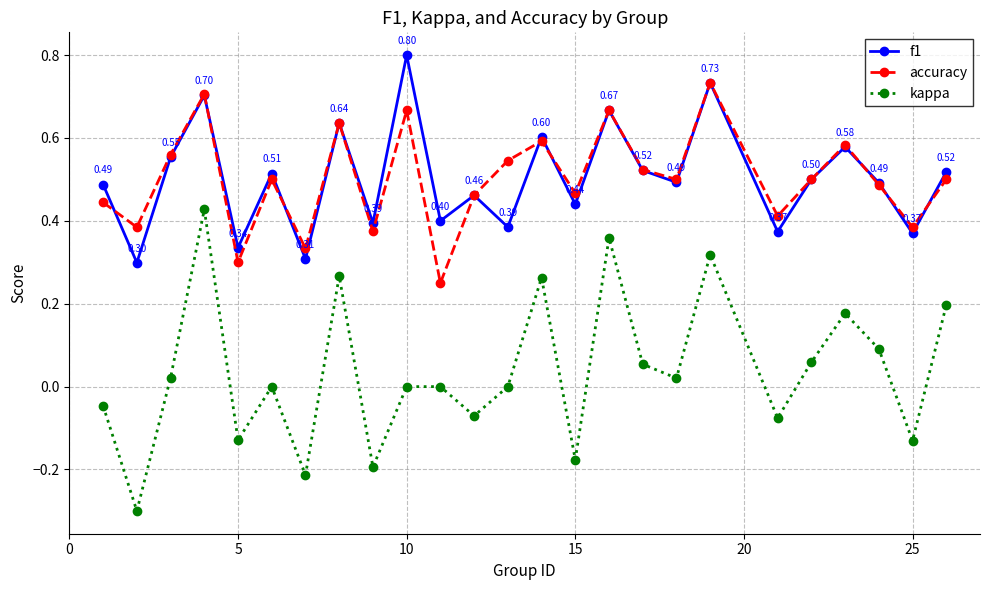

Which series has the widest spread of values?

kappa